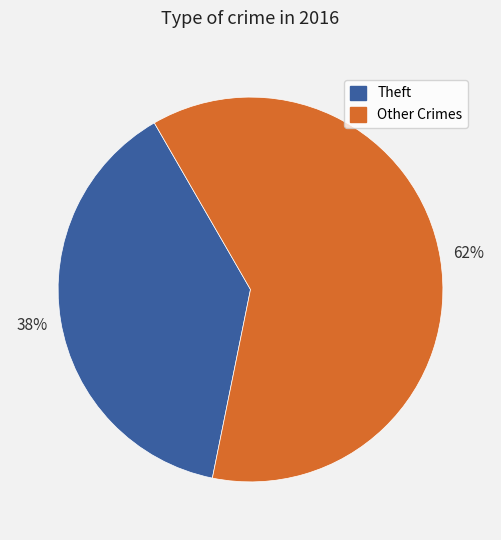

To the nearest percent, what is the average slice percentage?

50%